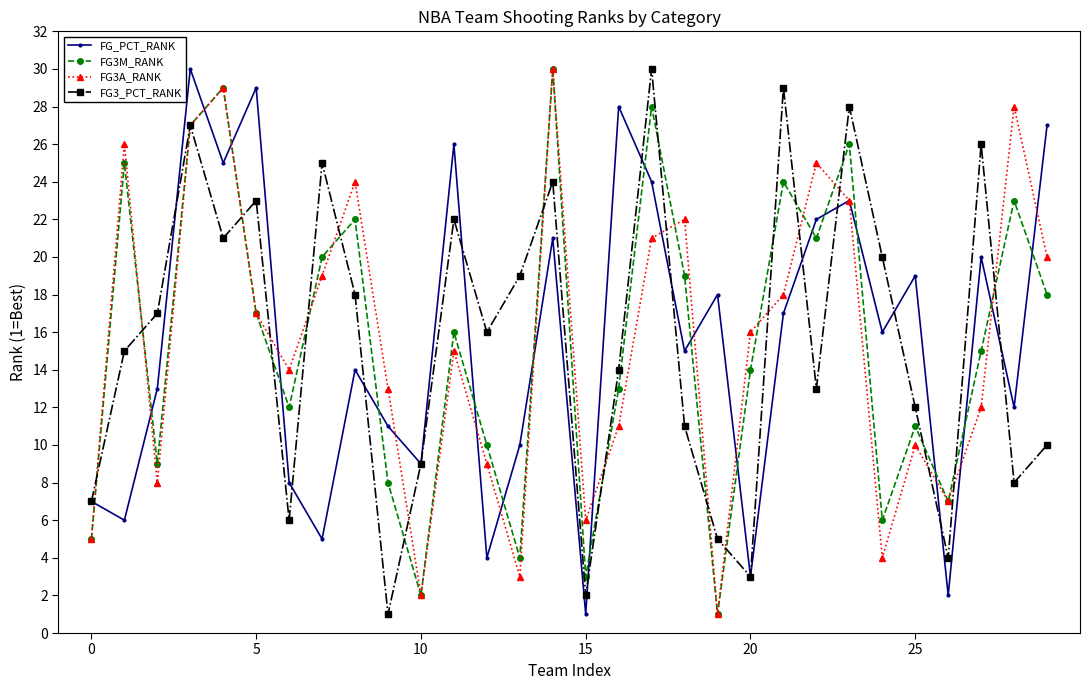

What is the greatest value displayed?

30